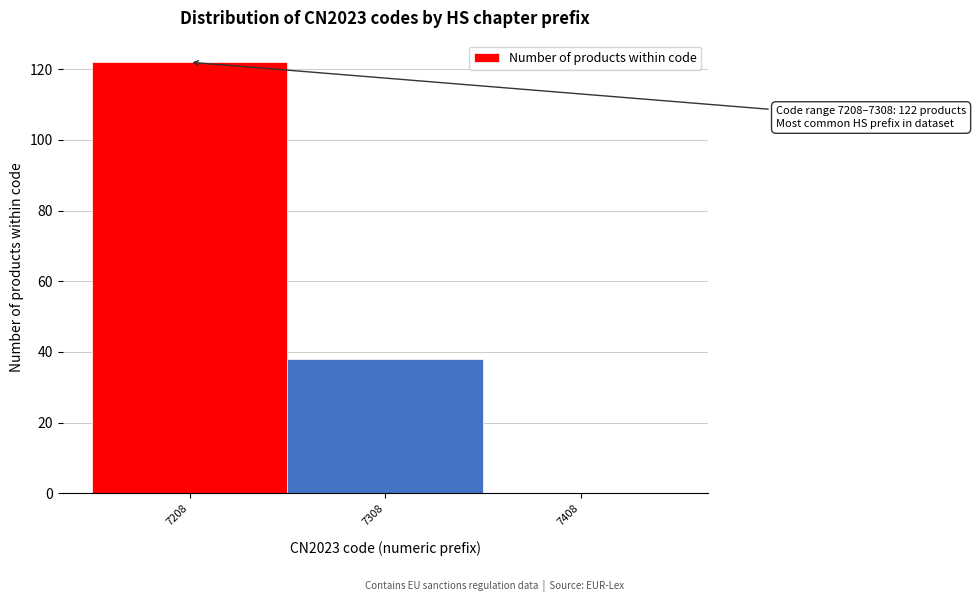

Reading left to right, extract all data points from this chart.

7208=122	7308=38	7408=0